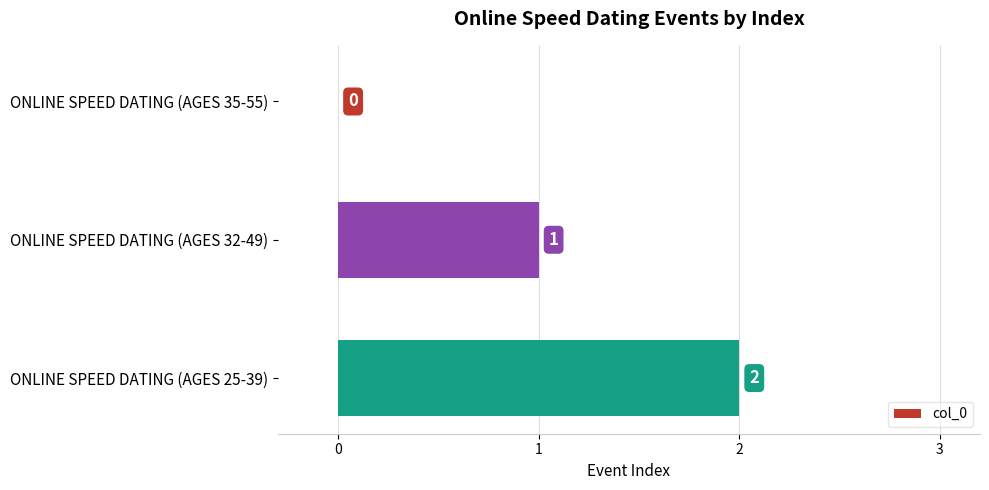

What is the average value?

1